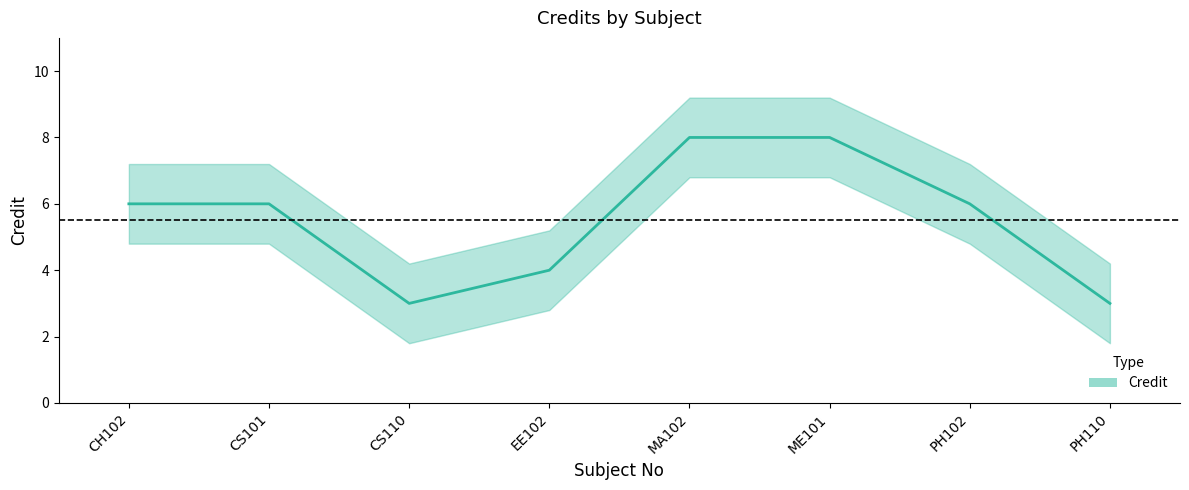

How many series are shown in this chart?

1